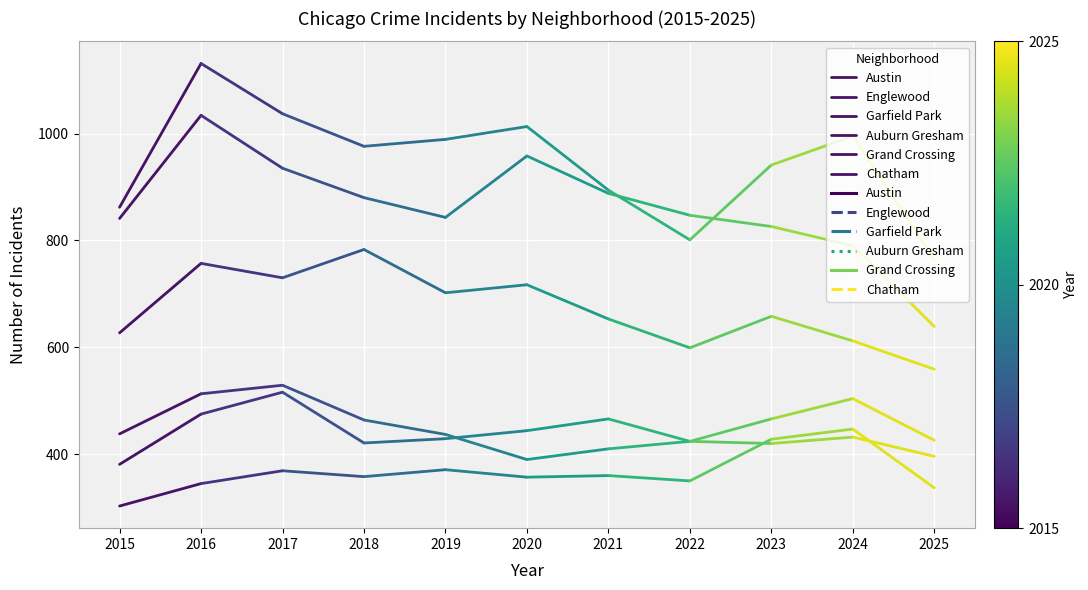

At which category is the sum across all series the highest?

2016